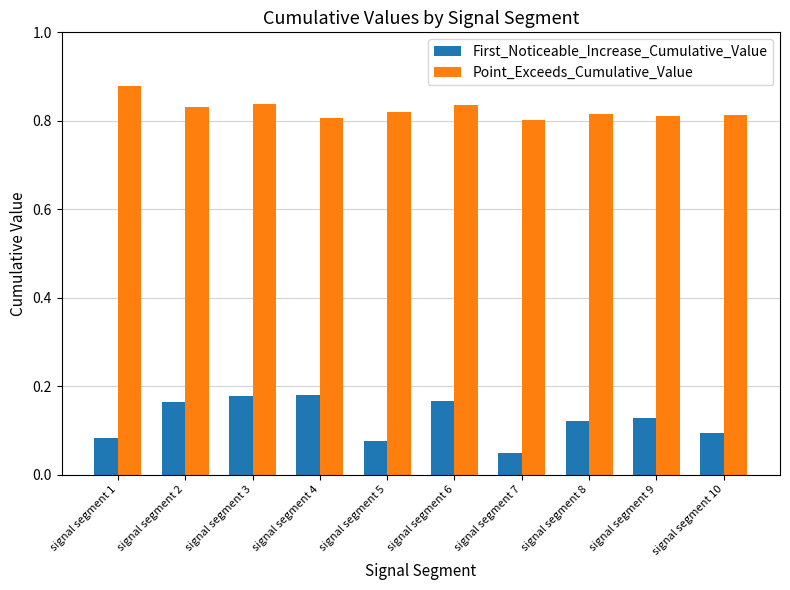

Which series has the largest total across all categories?

Point_Exceeds_Cumulative_Value